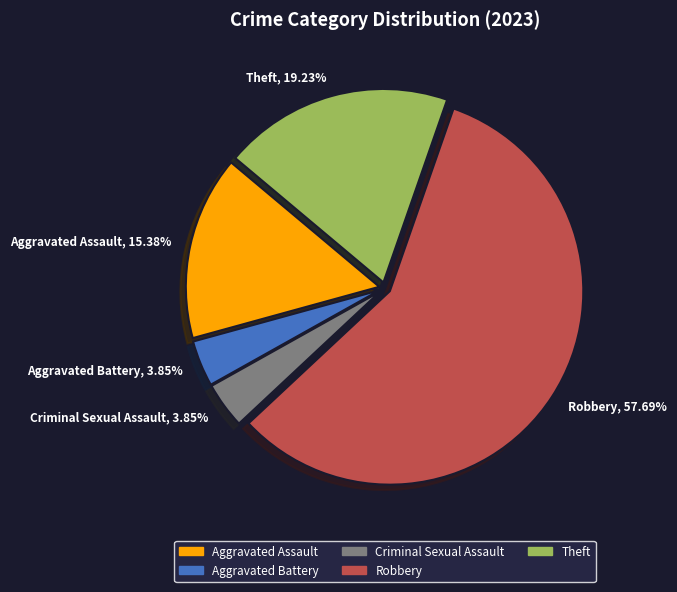

How many segments does this pie chart have?

5